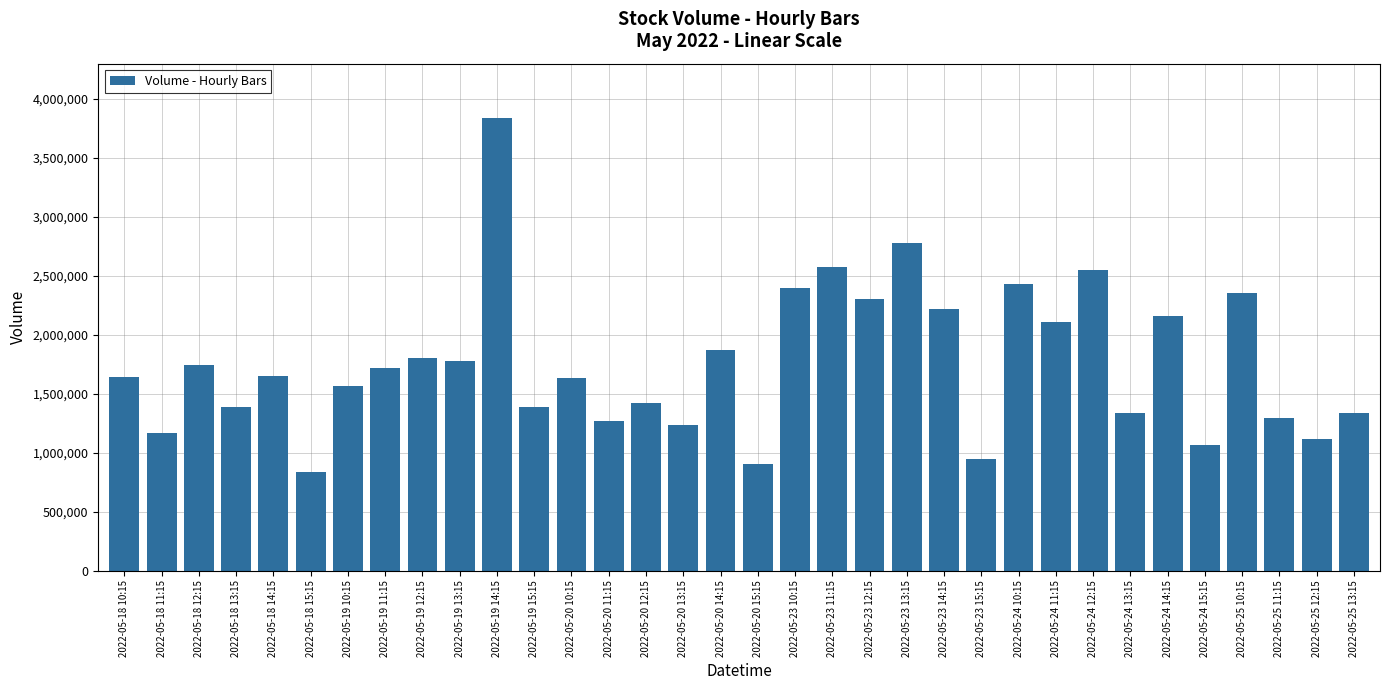

What is the change in value from 2022-05-20 11:15 to 2022-05-20 15:15?

-359404